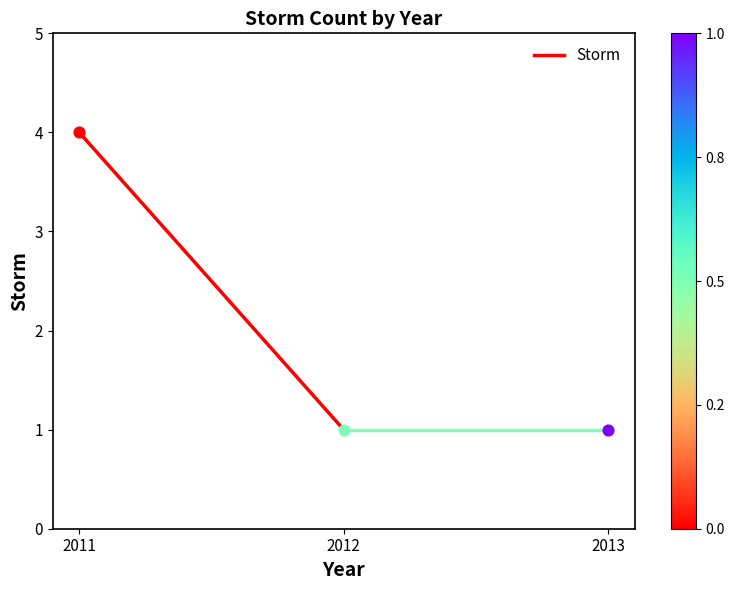

Between 2011 and 2012, which is larger?

2011